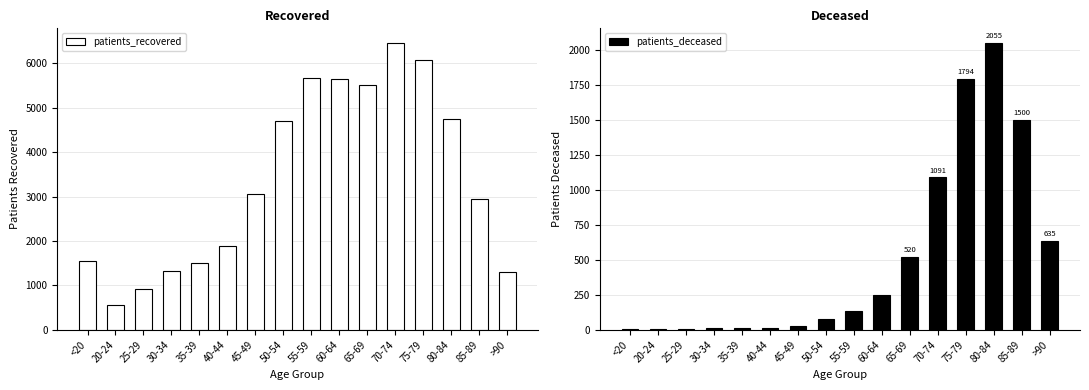

Which has a higher value, 45-49 or 35-39?

45-49